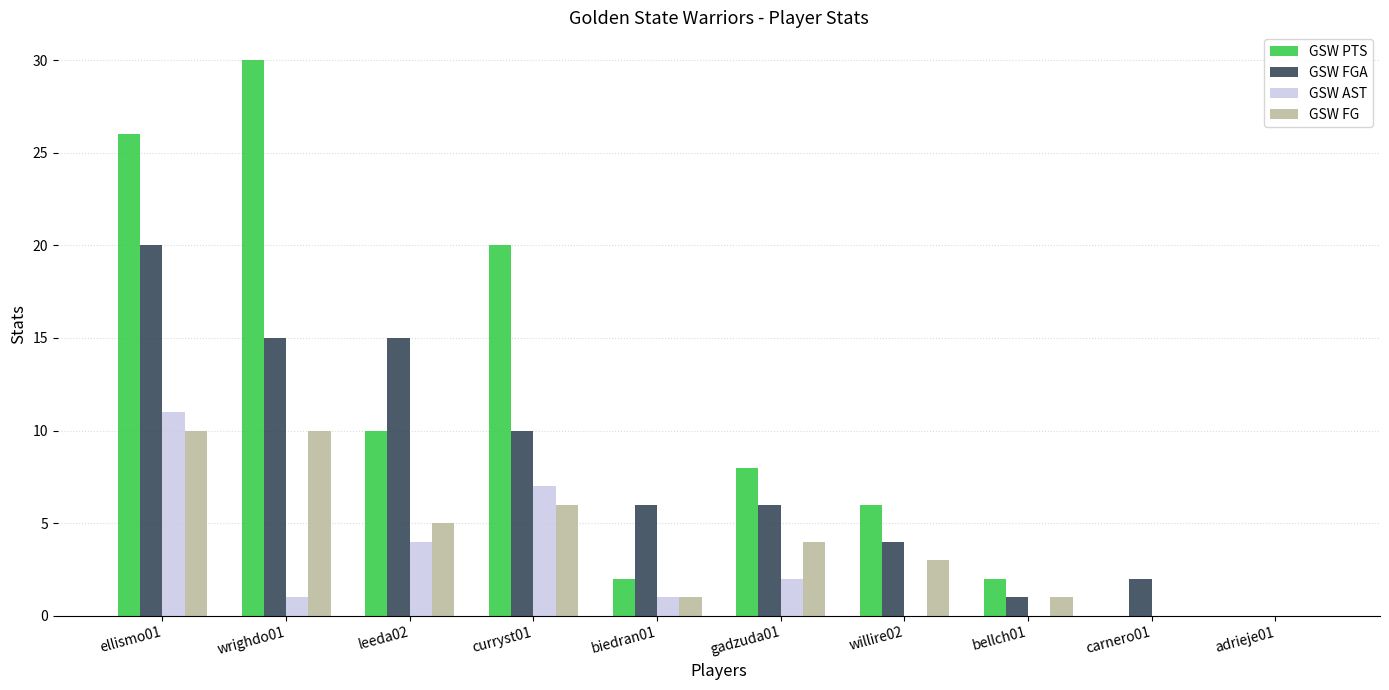

At which label does GSW AST first exceed 1?

ellismo01